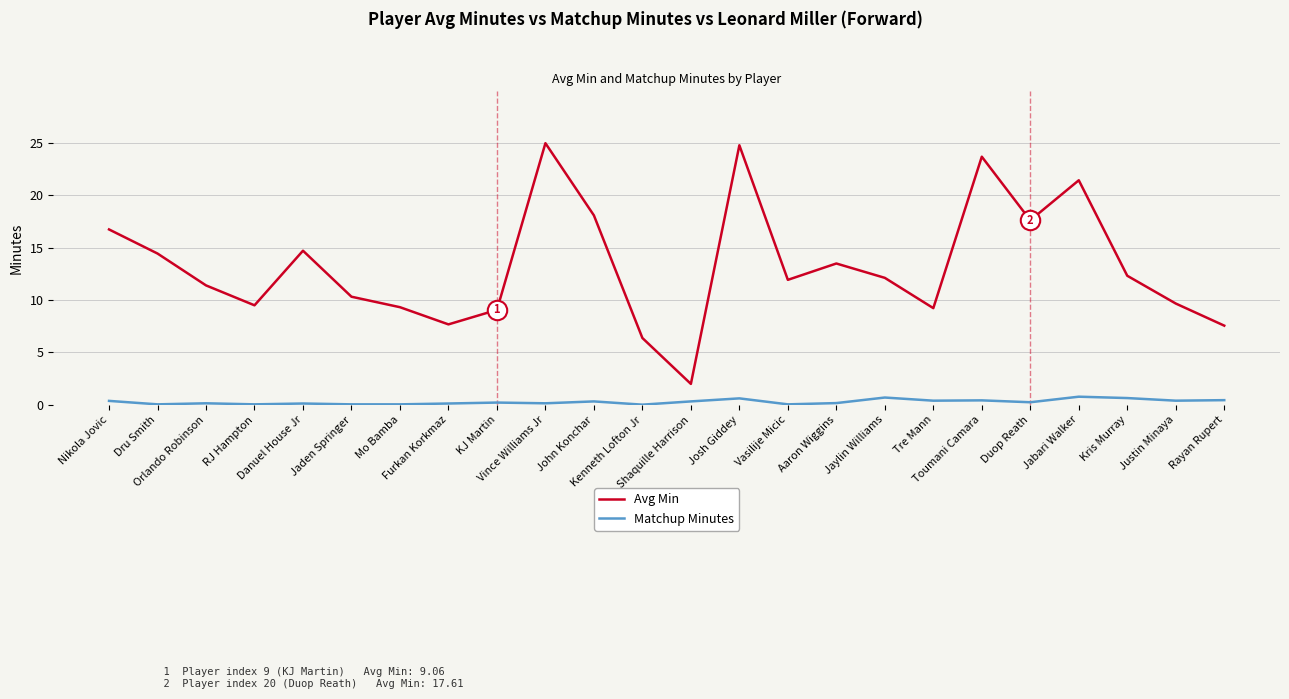

Which series has the largest total across all categories?

Avg Min